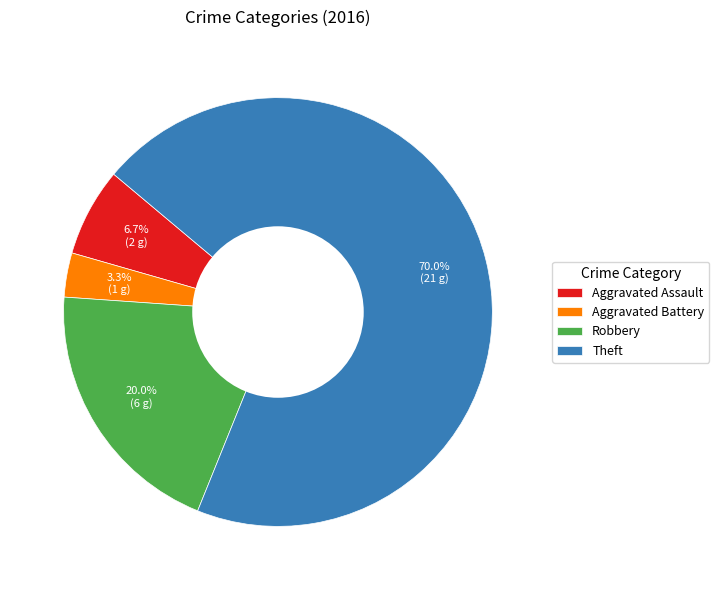

Approximately how many times larger is the value at Robbery compared to Aggravated Assault?

3.0